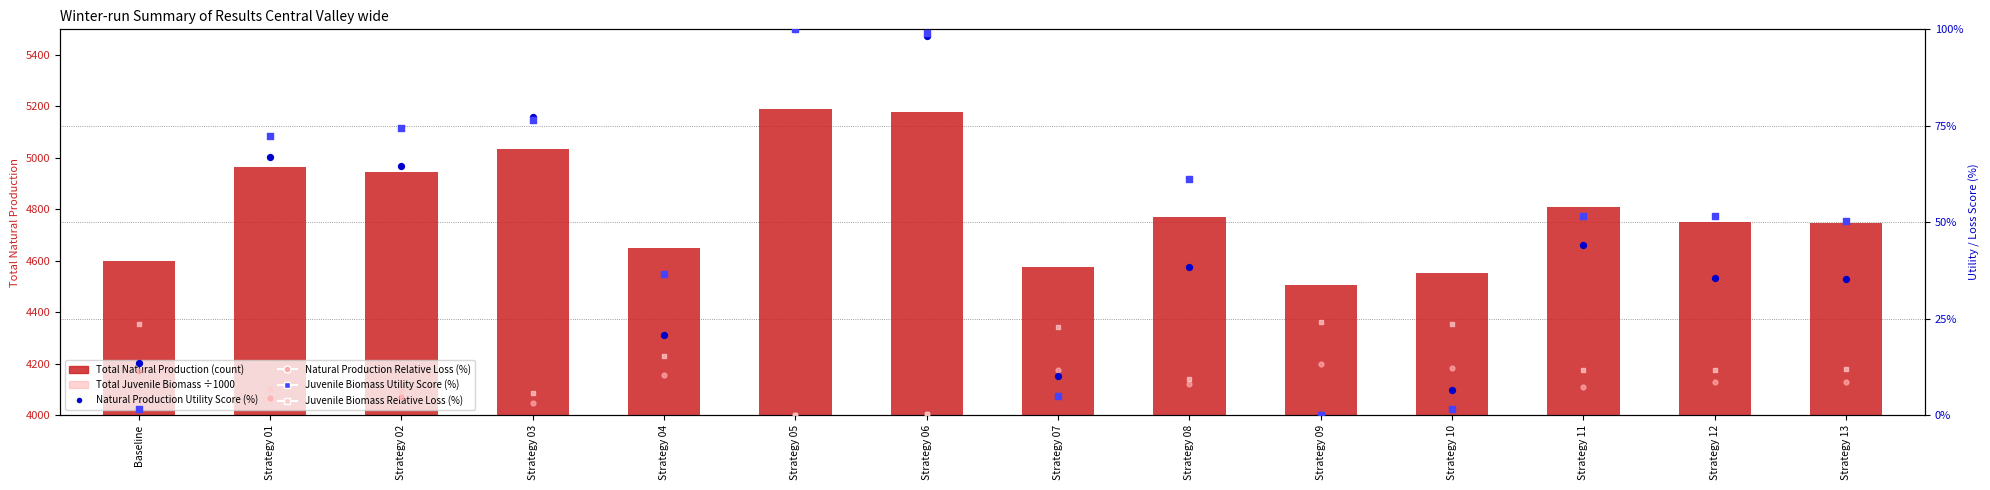

Which series contains the highest Y value?

Total Natural Production